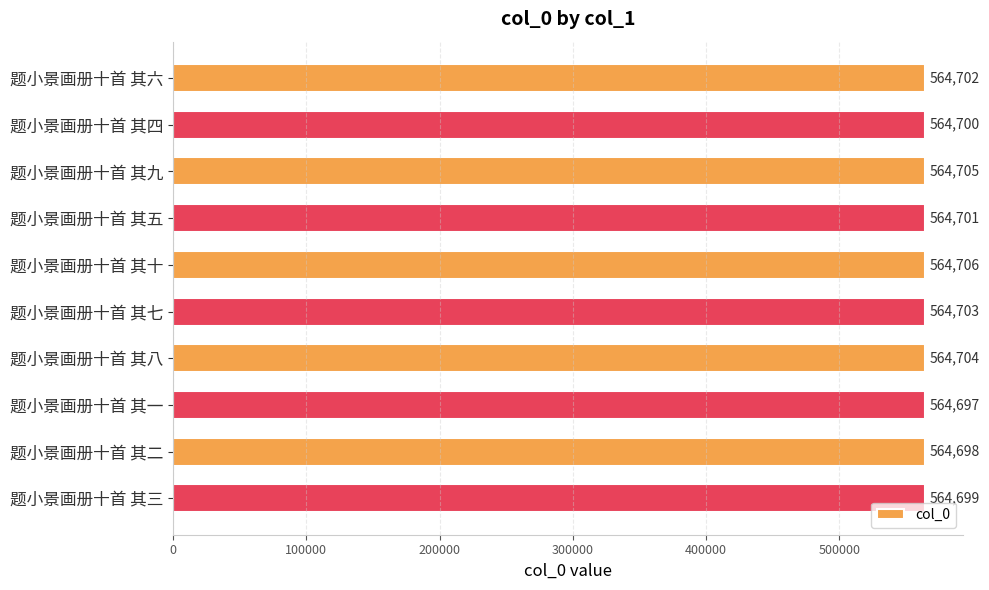

What is the difference between the second highest and second lowest values?

7